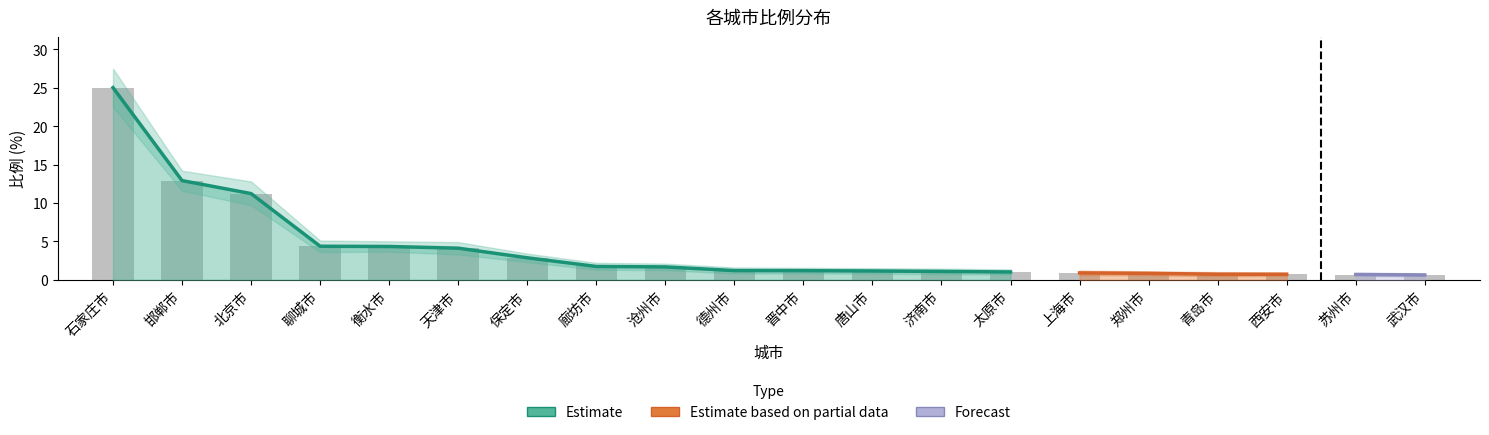

Reading right to left, transcribe all the data shown in this chart.

比例: 武汉市=0.6	苏州市=0.7	西安市=0.7	青岛市=0.7	郑州市=0.8	上海市=0.9	太原市=1.0	济南市=1.1	唐山市=1.1	晋中市=1.2	德州市=1.2	沧州市=1.7	廊坊市=1.7	保定市=2.9	天津市=4.1	衡水市=4.3	聊城市=4.4	北京市=11.2	邯郸市=12.9	石家庄市=25.0
upper: 武汉市=0.8	苏州市=0.9	西安市=0.9	青岛市=1.0	郑州市=1.1	上海市=1.2	太原市=1.4	济南市=1.4	唐山市=1.5	晋中市=1.6	德州市=1.6	沧州市=2.1	廊坊市=2.2	保定市=3.4	天津市=4.9	衡水市=5.0	聊城市=5.1	北京市=12.8	邯郸市=14.2	石家庄市=27.5
lower: 武汉市=0.4	苏州市=0.5	西安市=0.5	青岛市=0.5	郑州市=0.6	上海市=0.6	太原市=0.7	济南市=0.7	唐山市=0.8	晋中市=0.8	德州市=0.8	沧州市=1.2	廊坊市=1.3	保定市=2.3	天津市=3.3	衡水市=3.6	聊城市=3.6	北京市=9.7	邯郸市=11.6	石家庄市=22.5